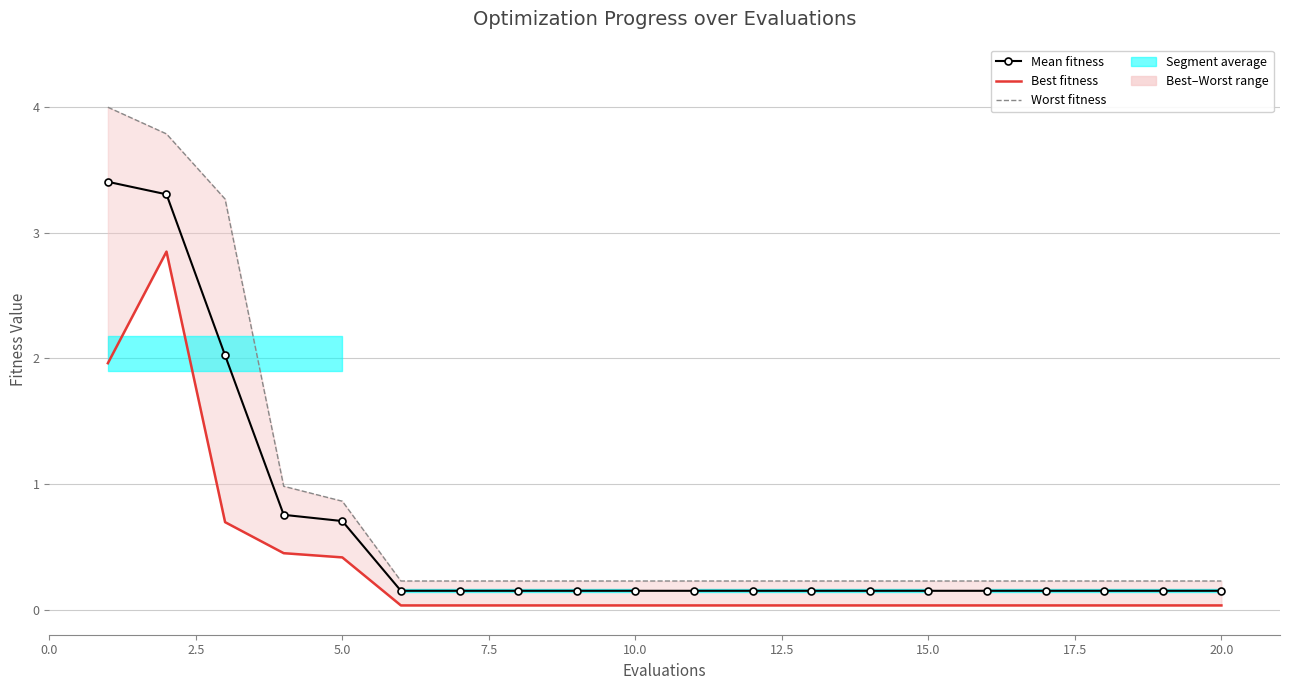

True or false: Mean fitness has more than 0 points higher than both neighbors.

False